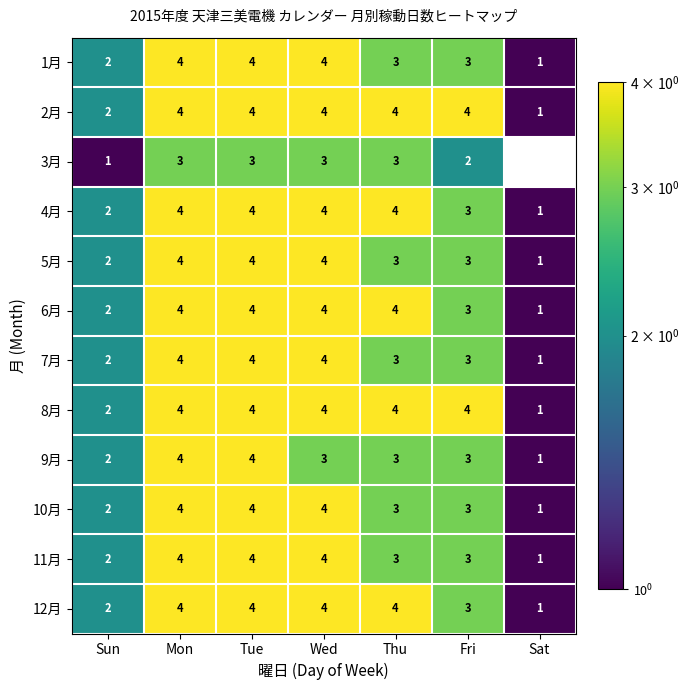

Where does the 7月 series first go above 3?

Mon